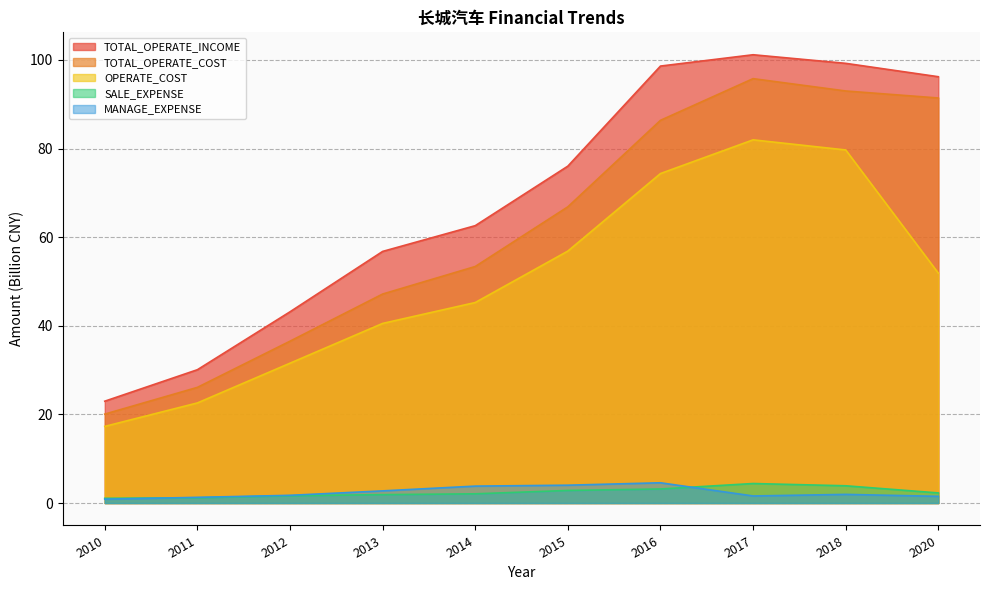

What is the sum of all OPERATE_COST values?

502.0